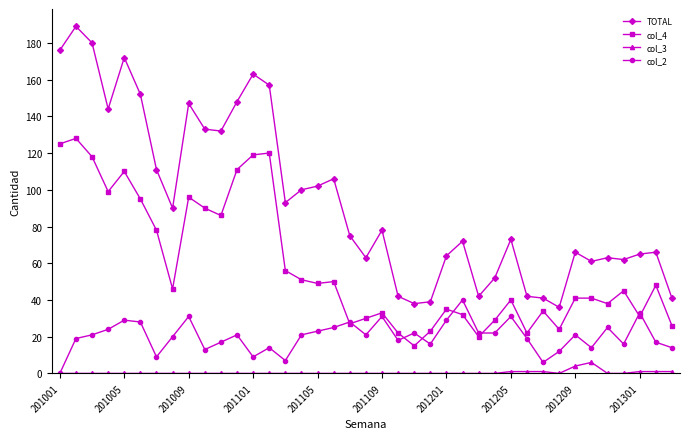

Which series has the widest spread of values?

TOTAL